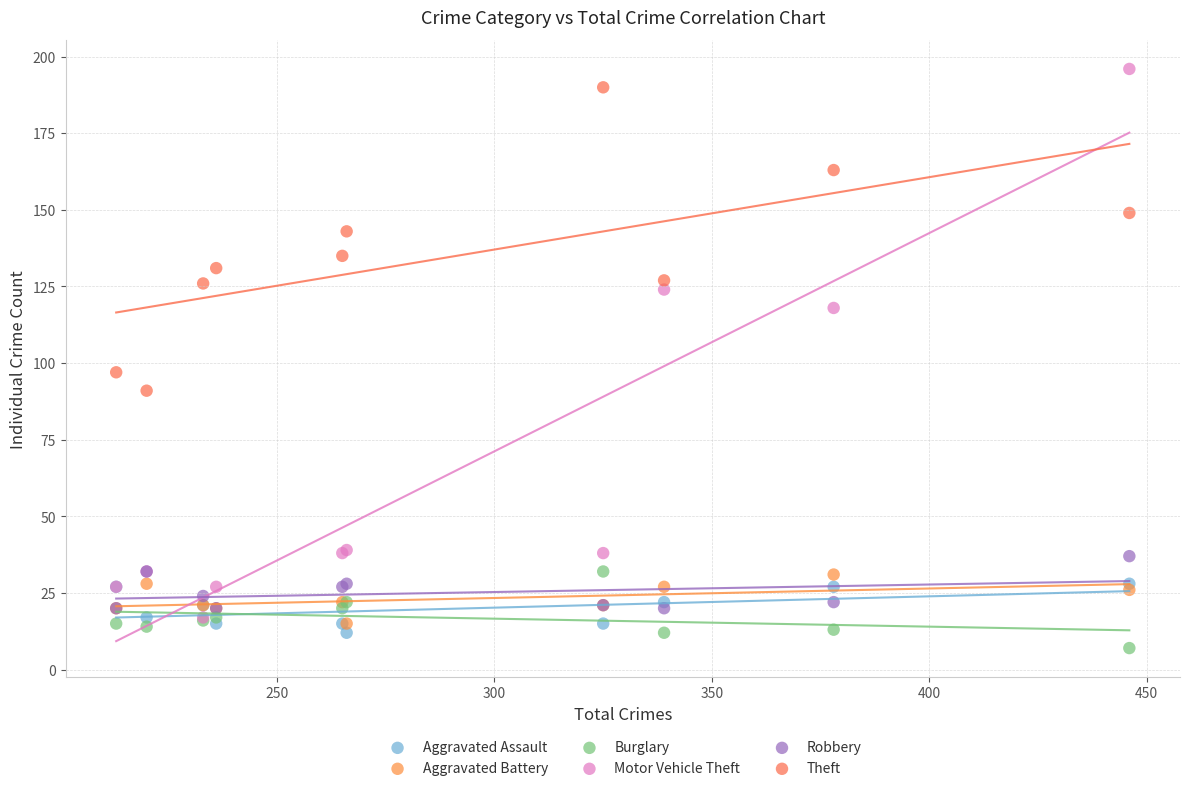

Across all series, what Y value is closest to 101?

97